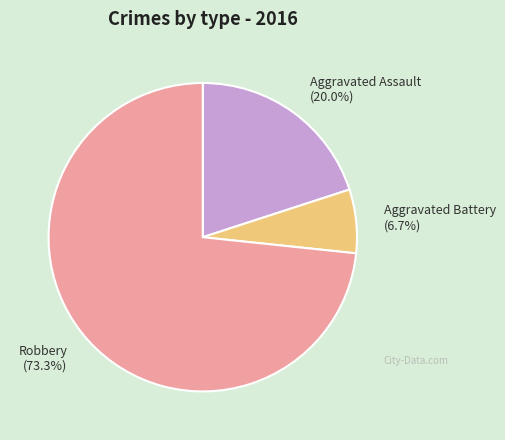

Does any single category account for the majority?

Yes